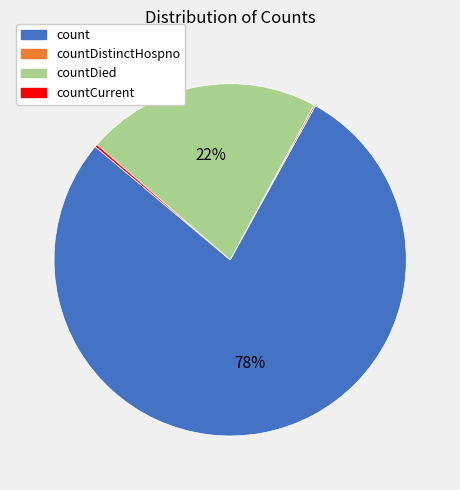

Is there a majority slice in this chart?

Yes